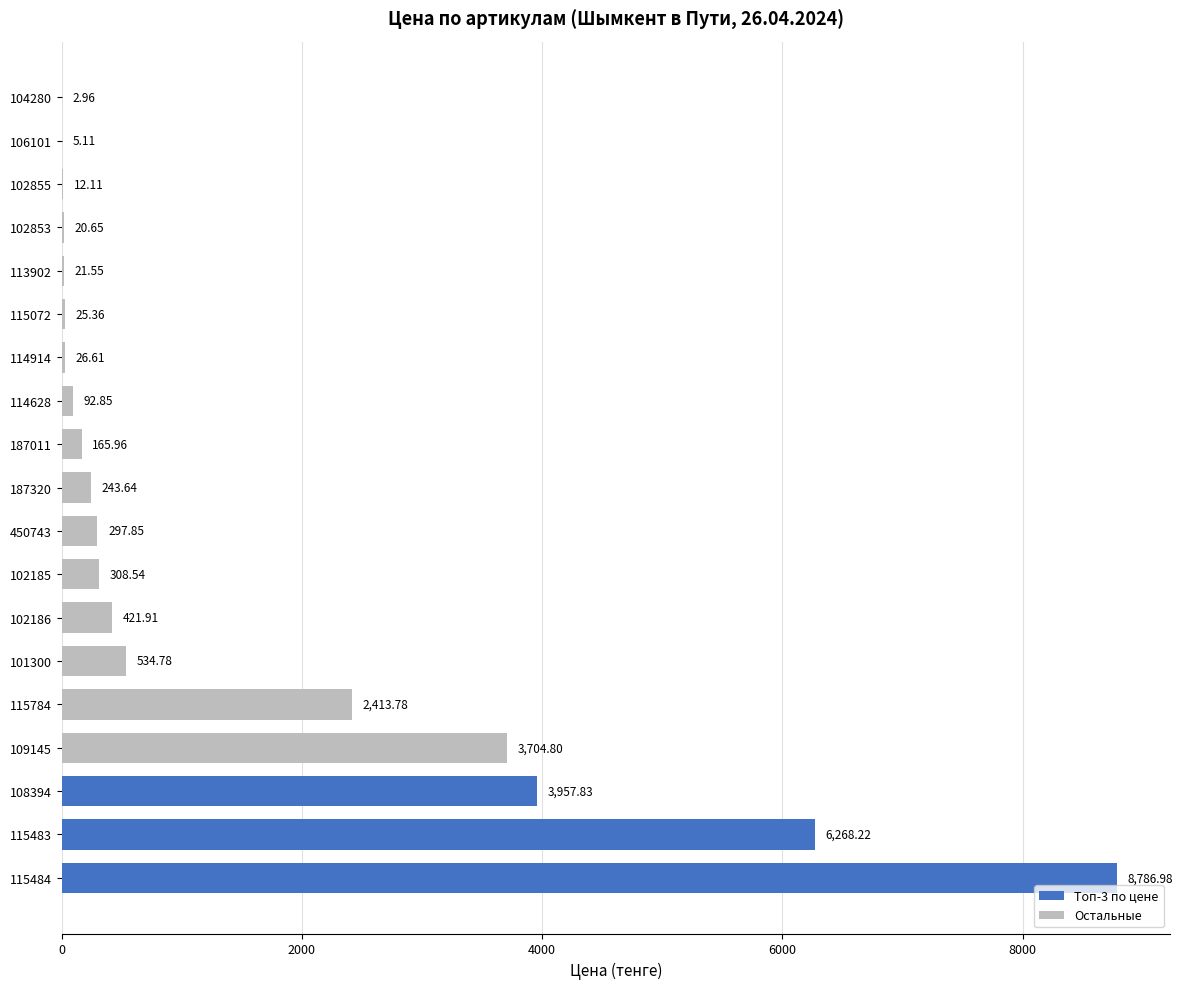

Where does the data first go above 243?

187320